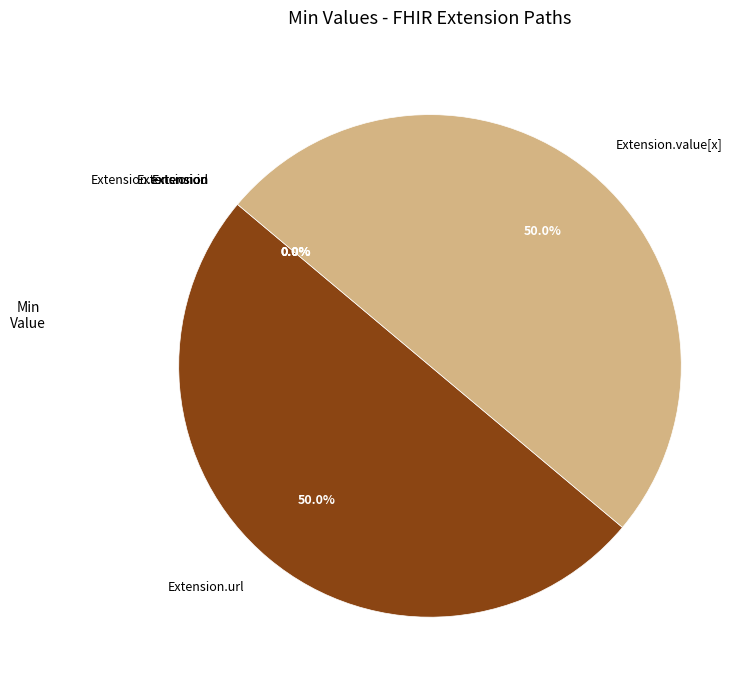

Combined, do Extension and Extension.id account for over 50%?

No